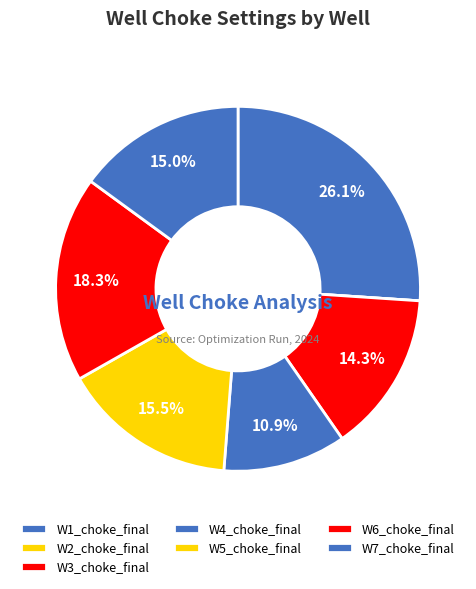

To the nearest percent, what portion does W3_choke_final represent?

14%